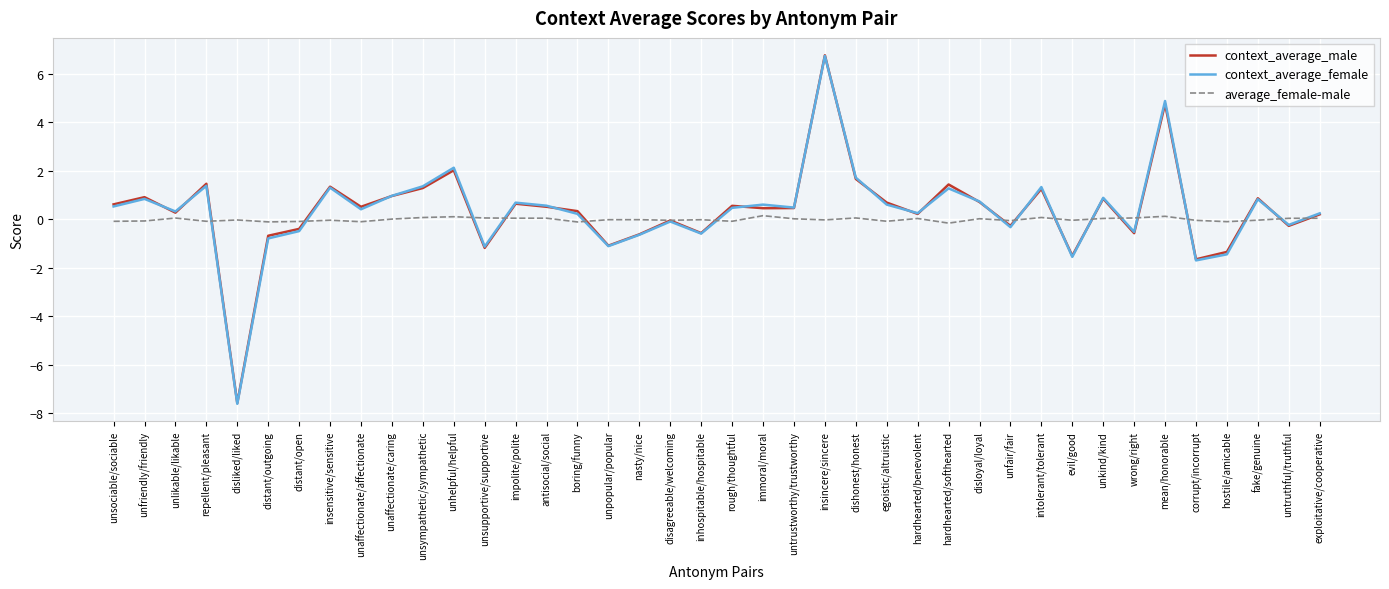

How many lines are shown in the chart?

3